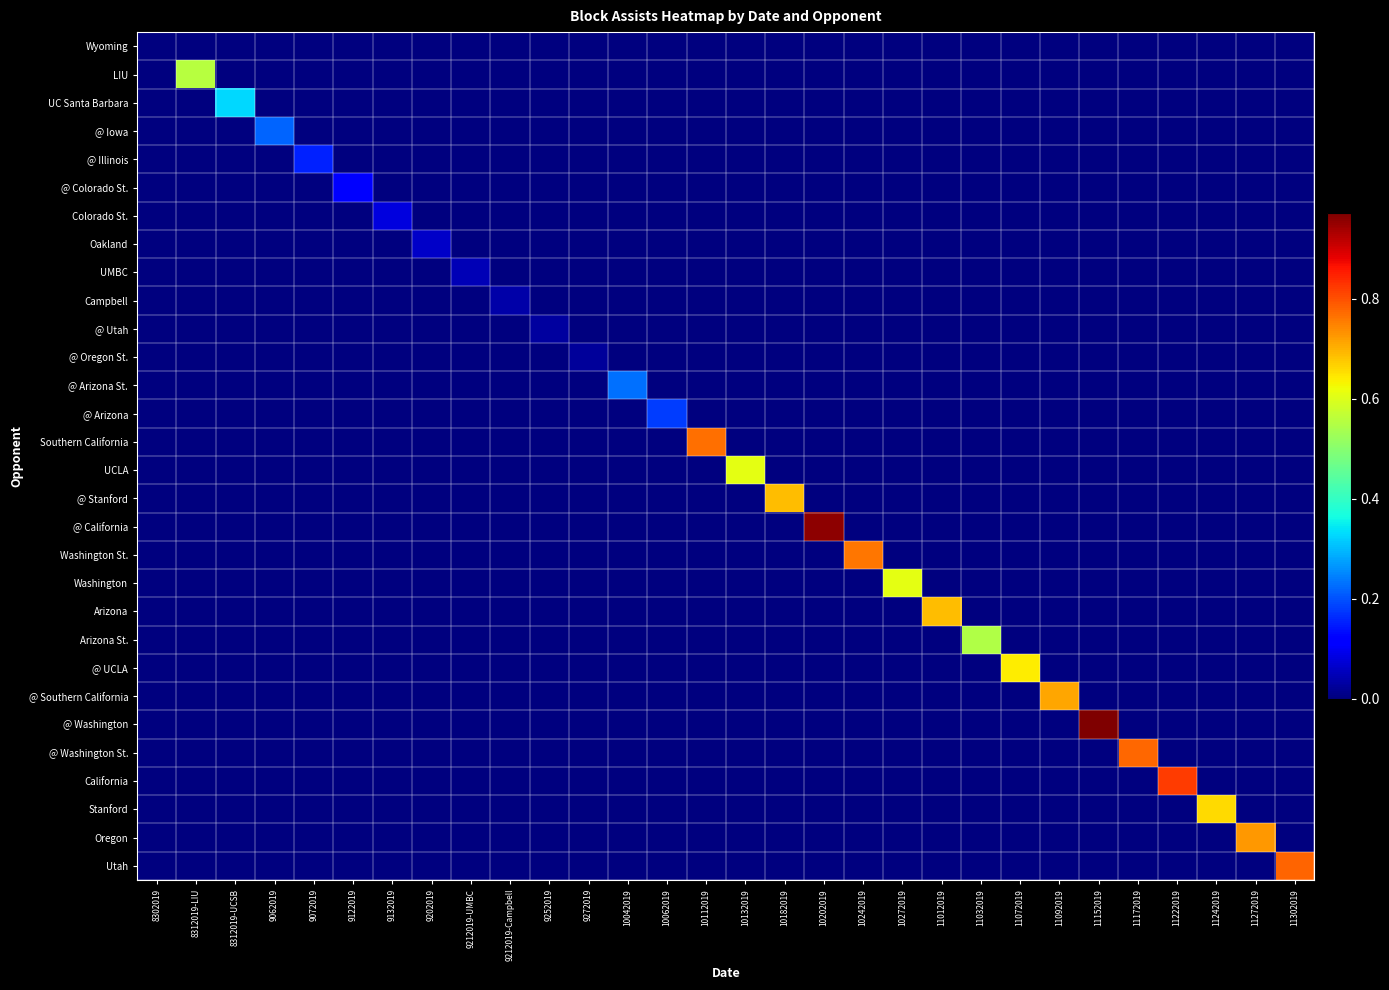

At which category is the sum across all series the highest?

11152019